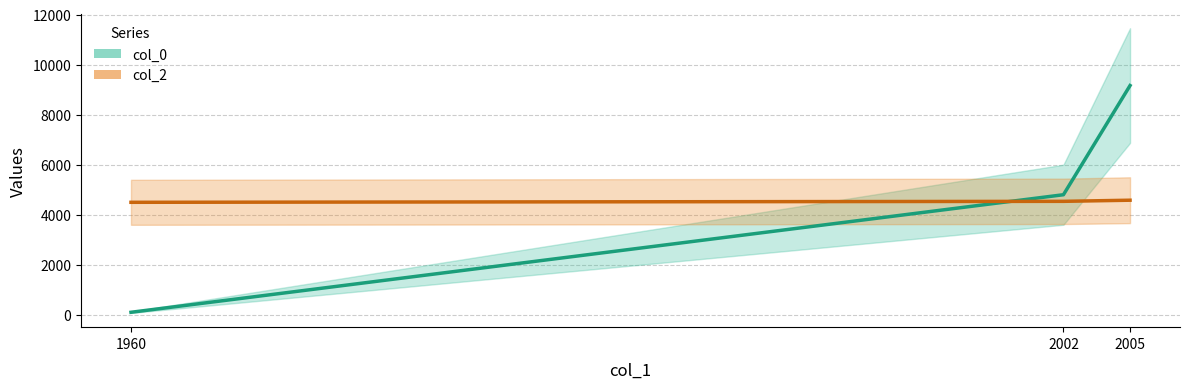

Which category has the lowest value in the col_0 series?

1960